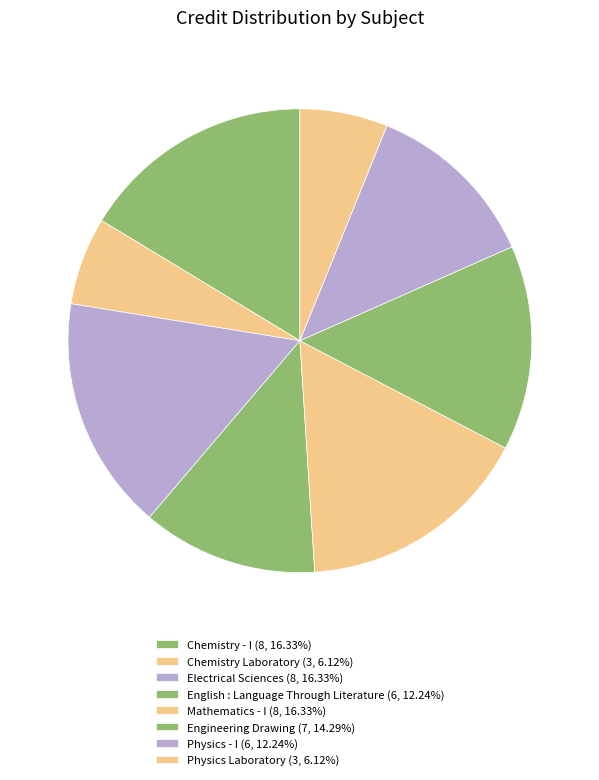

How many slices are in this pie chart?

8